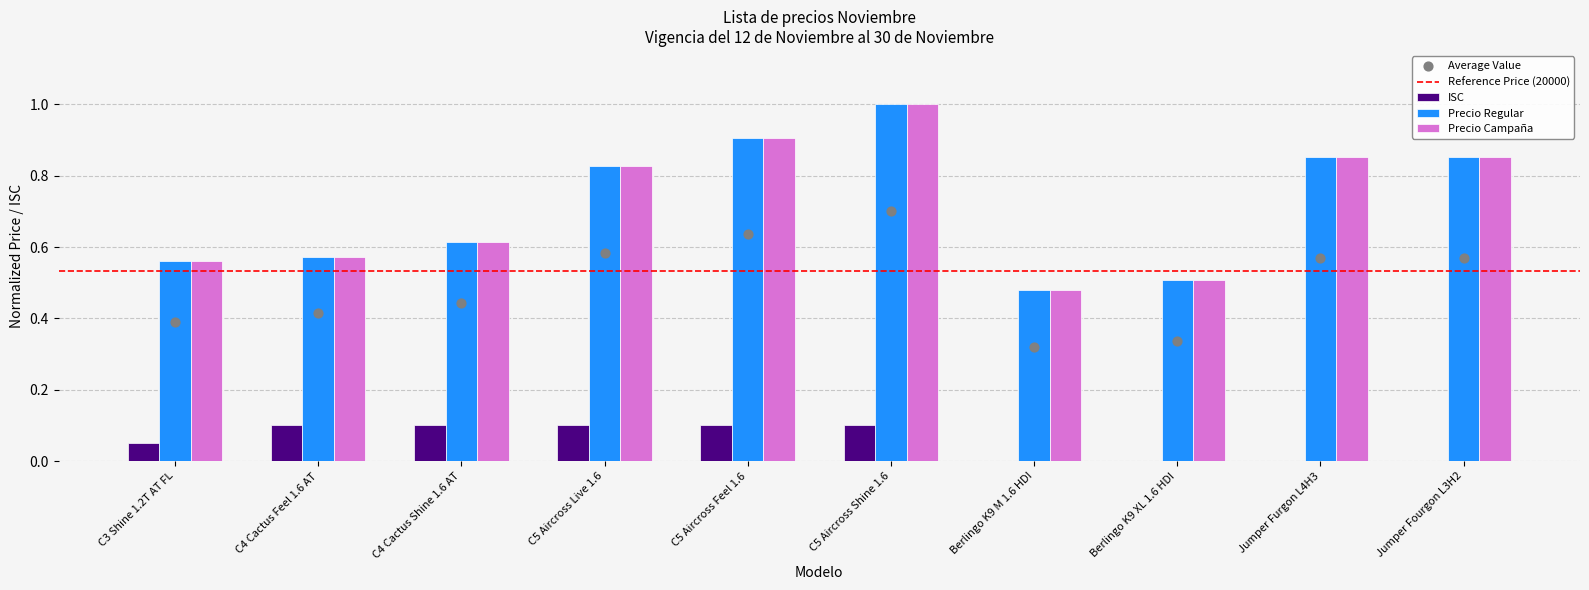

What is the total value across all series at Jumper Fourgon L3H2?

1.7